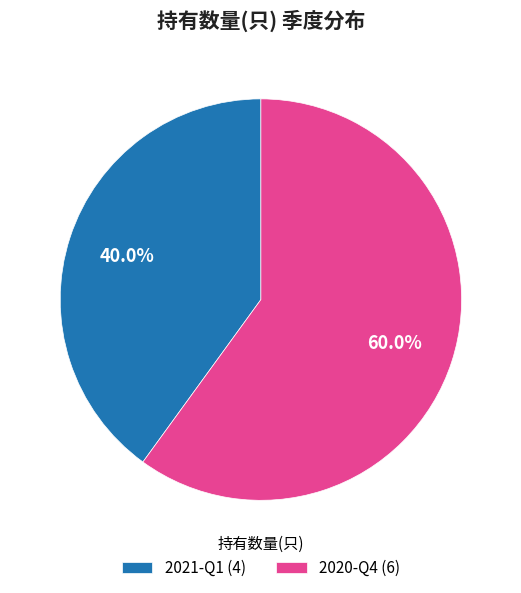

Between 2021-Q1 (4) and 2020-Q4 (6), which is larger?

2020-Q4 (6)